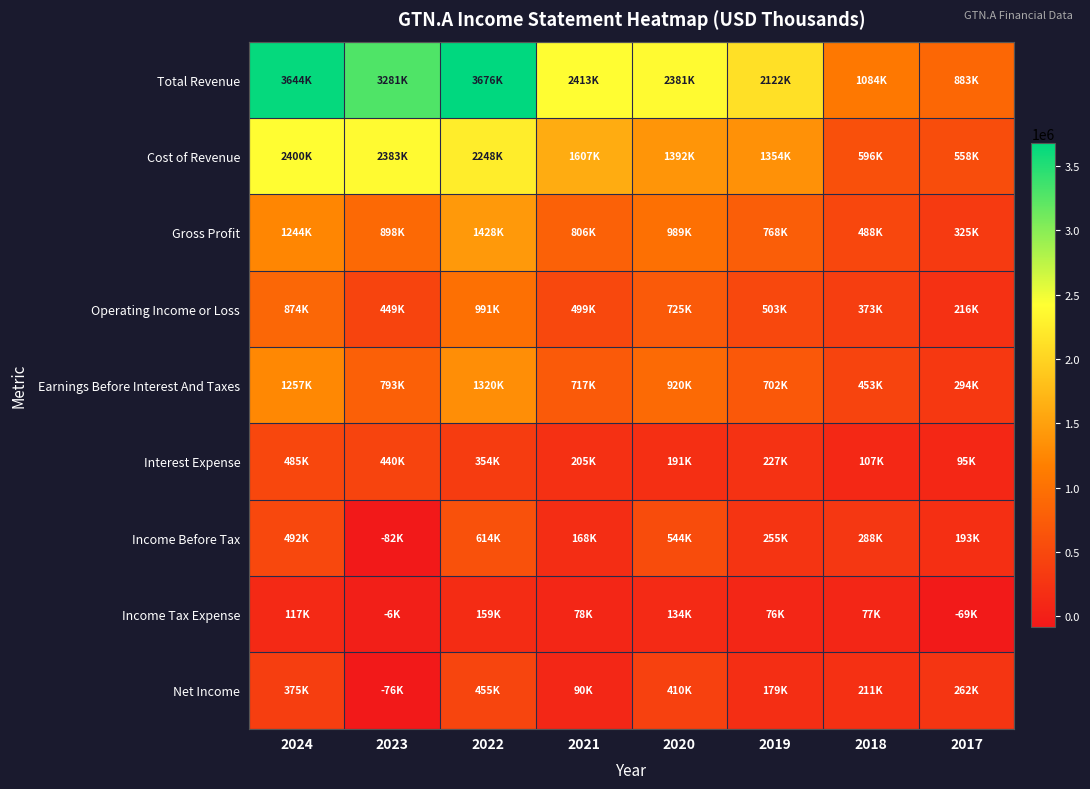

What is the spread (max minus min) of values at 2021?

2335000